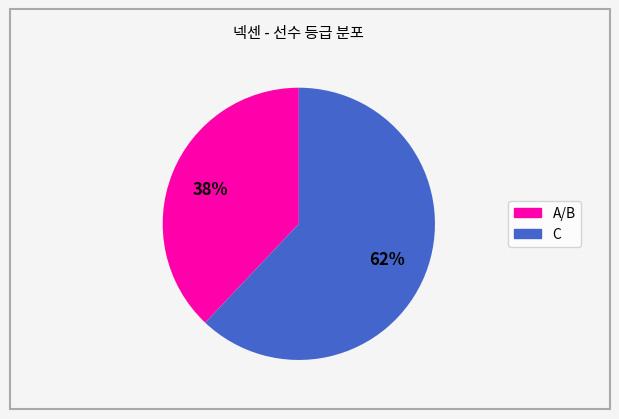

How many slices are in this pie chart?

2